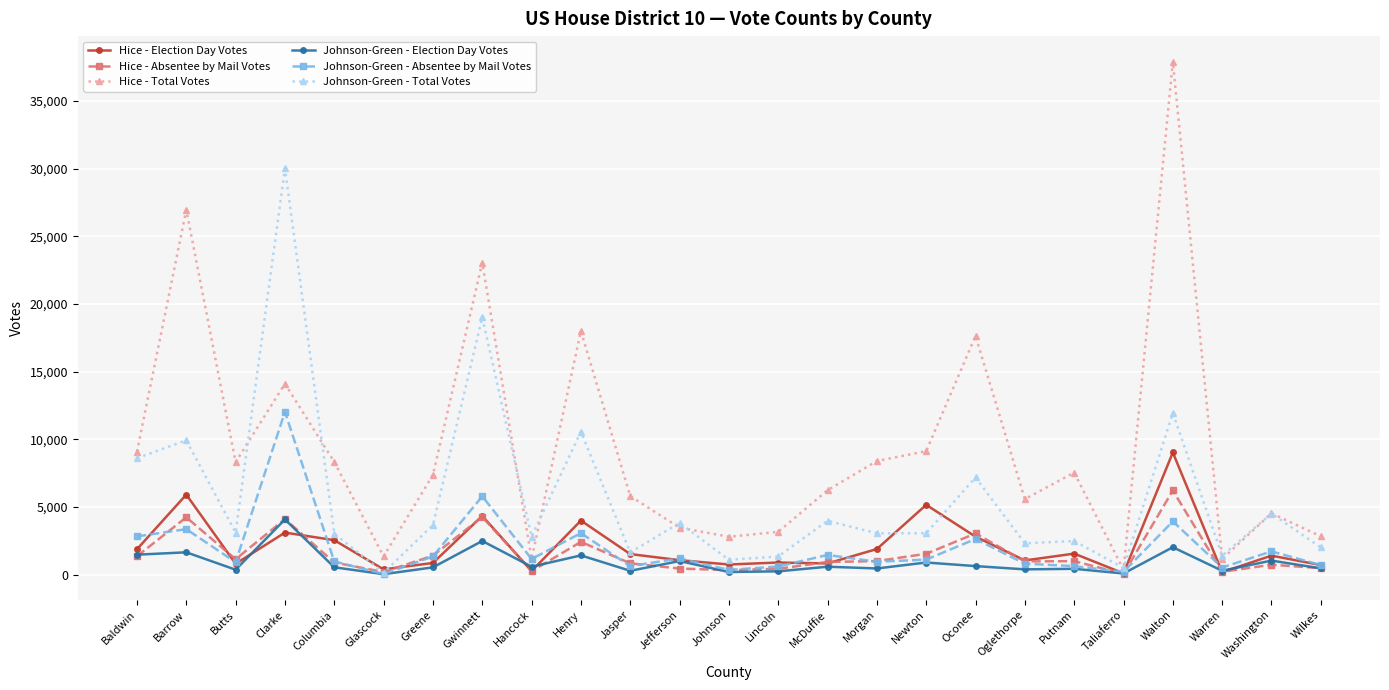

How many lines are shown in the chart?

6